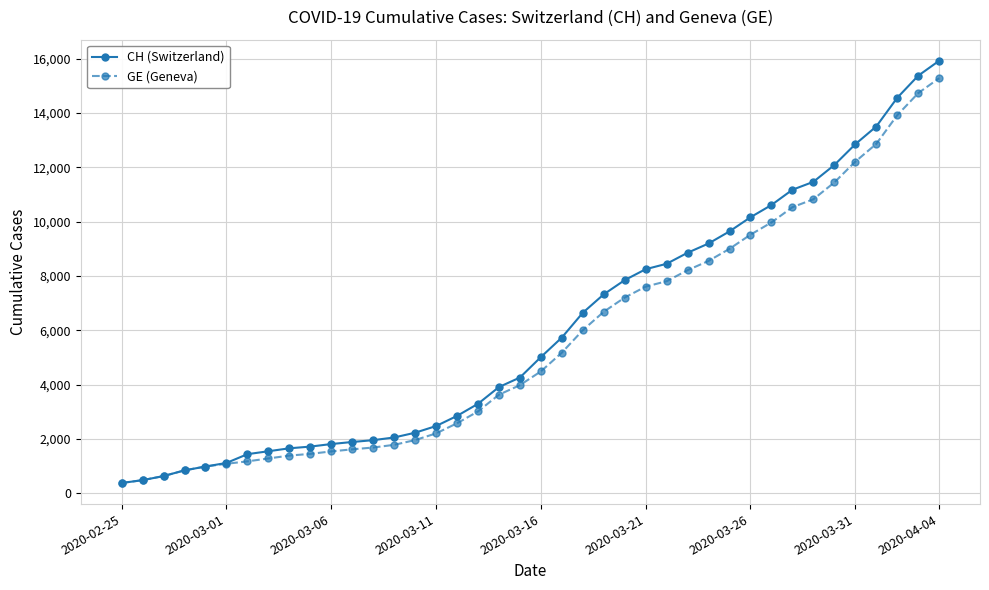

Does the chart have visible grid lines?

Yes